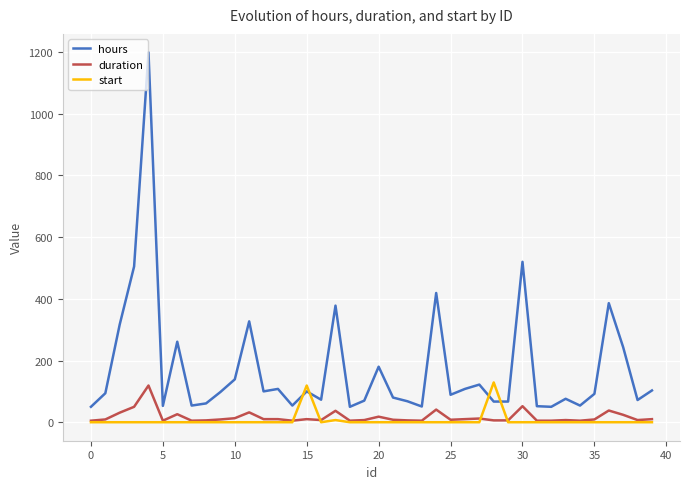

Which series has the largest total across all categories?

hours